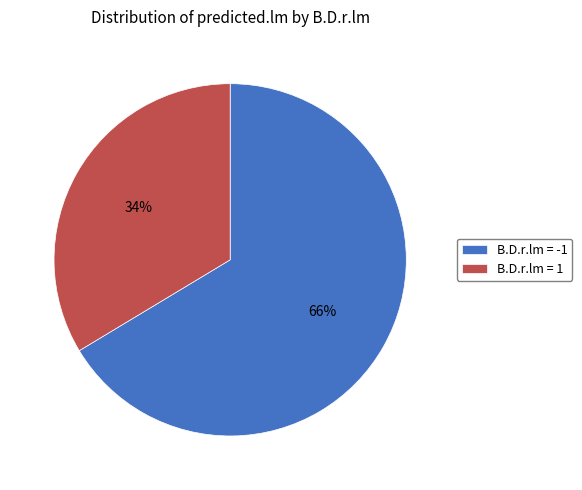

How many slices are in this pie chart?

2